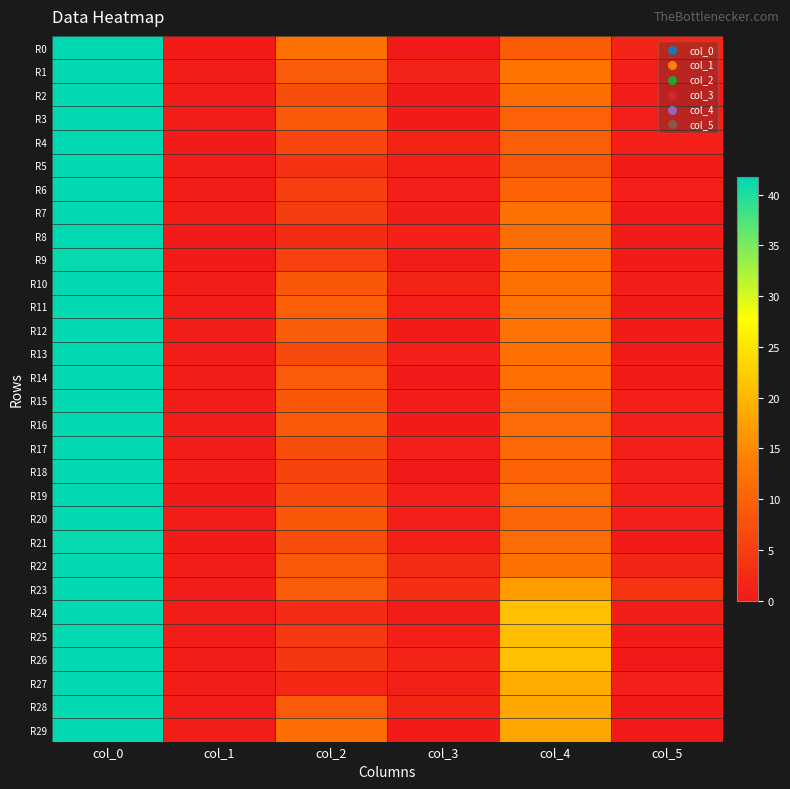

Reading left to right, list all the values displayed in this chart.

R0: col_0=41.8	col_1=0.4	col_2=12.0	col_3=0.0	col_4=9.2	col_5=1.6
R1: col_0=41.5	col_1=0.5	col_2=9.0	col_3=1.4	col_4=12.5	col_5=0.9
R2: col_0=41.5	col_1=0.5	col_2=7.3	col_3=0.5	col_4=11.5	col_5=0.5
R3: col_0=41.5	col_1=0.5	col_2=8.7	col_3=0.5	col_4=10.0	col_5=0.8
R4: col_0=41.8	col_1=0.4	col_2=6.2	col_3=1.5	col_4=9.5	col_5=0.9
R5: col_0=41.5	col_1=0.5	col_2=3.5	col_3=1.1	col_4=8.3	col_5=0.5
R6: col_0=41.5	col_1=0.5	col_2=5.2	col_3=0.8	col_4=10.2	col_5=0.8
R7: col_0=41.5	col_1=0.5	col_2=5.0	col_3=0.7	col_4=12.0	col_5=0.0
R8: col_0=41.7	col_1=0.5	col_2=2.7	col_3=1.2	col_4=11.7	col_5=0.5
R9: col_0=41.3	col_1=0.5	col_2=5.5	col_3=0.5	col_4=11.8	col_5=0.4
R10: col_0=41.5	col_1=0.5	col_2=8.5	col_3=1.5	col_4=12.0	col_5=0.7
R11: col_0=41.5	col_1=0.5	col_2=9.8	col_3=0.8	col_4=12.2	col_5=0.4
R12: col_0=41.5	col_1=0.5	col_2=9.3	col_3=0.5	col_4=12.2	col_5=0.4
R13: col_0=41.5	col_1=0.5	col_2=6.8	col_3=0.8	col_4=11.8	col_5=0.4
R14: col_0=41.5	col_1=0.5	col_2=9.0	col_3=0.0	col_4=11.8	col_5=0.4
R15: col_0=41.5	col_1=0.5	col_2=8.5	col_3=0.5	col_4=11.0	col_5=0.8
R16: col_0=41.5	col_1=0.5	col_2=8.8	col_3=0.4	col_4=11.2	col_5=0.8
R17: col_0=41.5	col_1=0.5	col_2=7.3	col_3=0.9	col_4=11.0	col_5=0.8
R18: col_0=41.5	col_1=0.5	col_2=6.0	col_3=0.0	col_4=10.2	col_5=0.8
R19: col_0=41.7	col_1=0.5	col_2=6.8	col_3=0.8	col_4=11.3	col_5=0.9
R20: col_0=41.5	col_1=0.5	col_2=8.5	col_3=0.9	col_4=10.5	col_5=0.9
R21: col_0=41.3	col_1=0.5	col_2=7.3	col_3=1.2	col_4=11.3	col_5=0.5
R22: col_0=41.5	col_1=0.5	col_2=8.8	col_3=2.5	col_4=12.0	col_5=1.9
R23: col_0=41.5	col_1=0.5	col_2=9.3	col_3=3.1	col_4=17.2	col_5=3.8
R24: col_0=41.5	col_1=0.5	col_2=2.5	col_3=0.5	col_4=21.0	col_5=0.7
R25: col_0=41.5	col_1=0.5	col_2=4.5	col_3=1.1	col_4=20.8	col_5=0.4
R26: col_0=41.5	col_1=0.5	col_2=4.0	col_3=1.6	col_4=21.0	col_5=0.0
R27: col_0=41.5	col_1=0.5	col_2=2.0	col_3=1.0	col_4=18.8	col_5=0.8
R28: col_0=41.5	col_1=0.5	col_2=9.0	col_3=1.9	col_4=18.2	col_5=0.4
R29: col_0=41.5	col_1=0.5	col_2=11.7	col_3=0.5	col_4=18.0	col_5=0.0